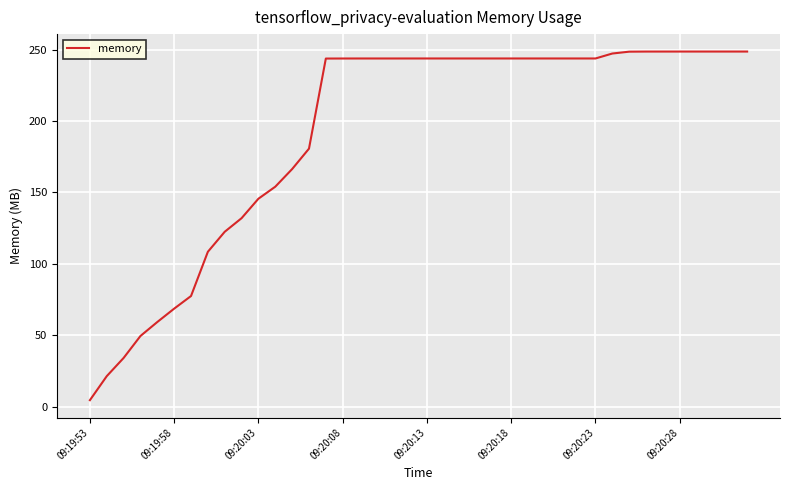

Is this an area chart (filled region under the line)?

No